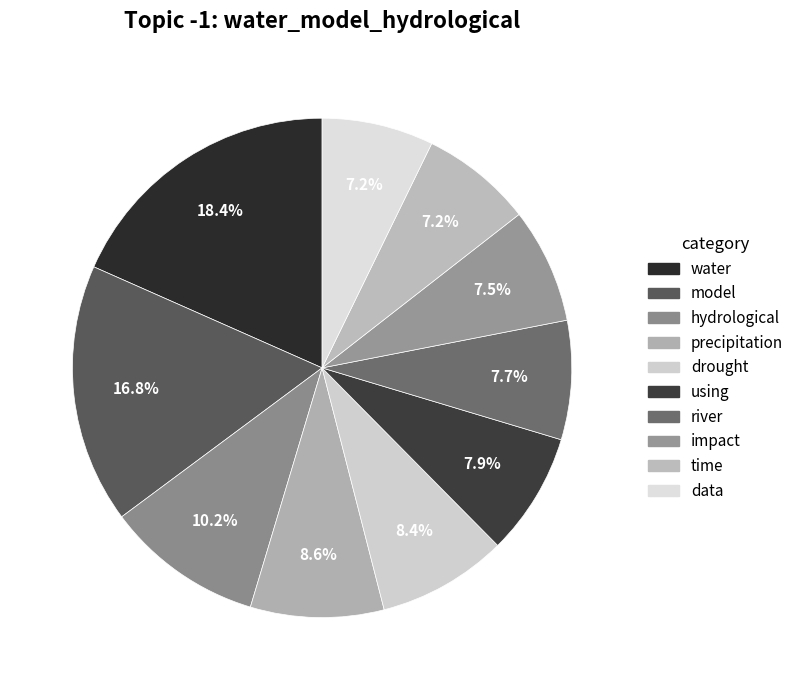

Does impact represent more than half of the total?

No